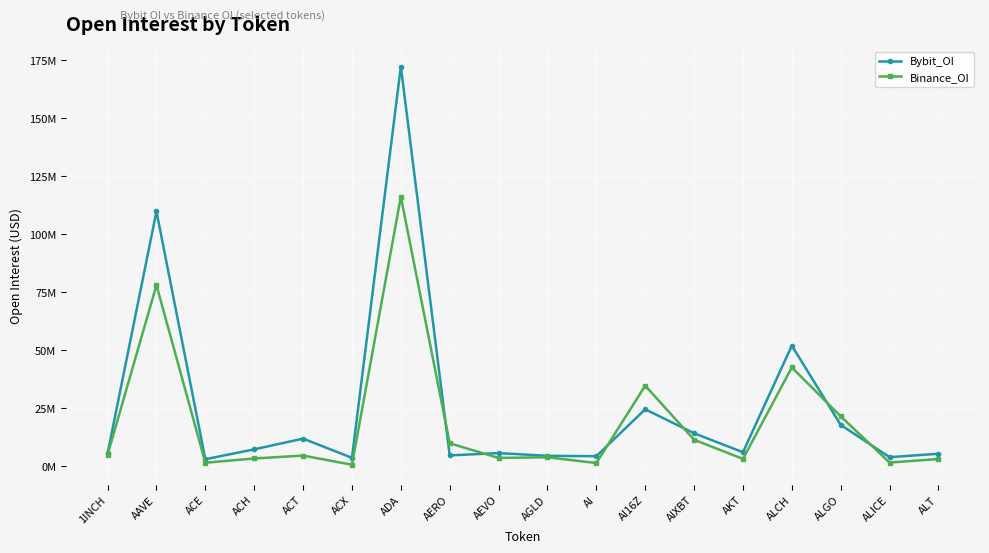

What are all the series names shown in the legend?

Bybit_OI, Binance_OI